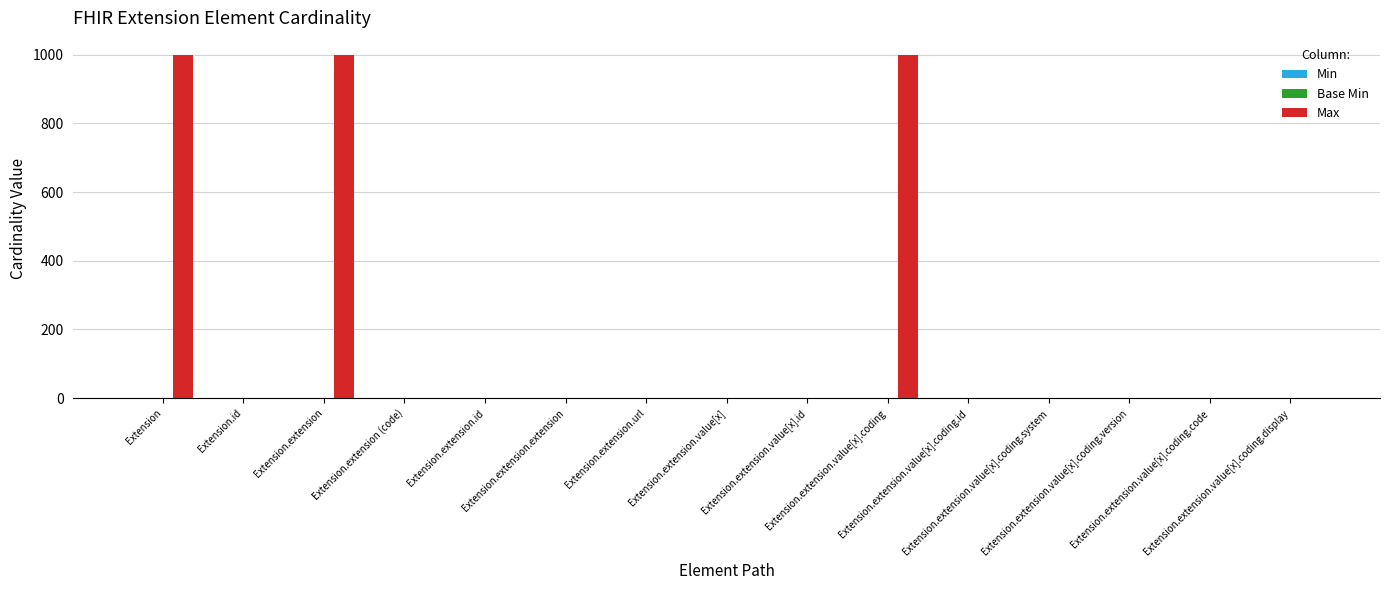

What is the greatest value displayed?

999